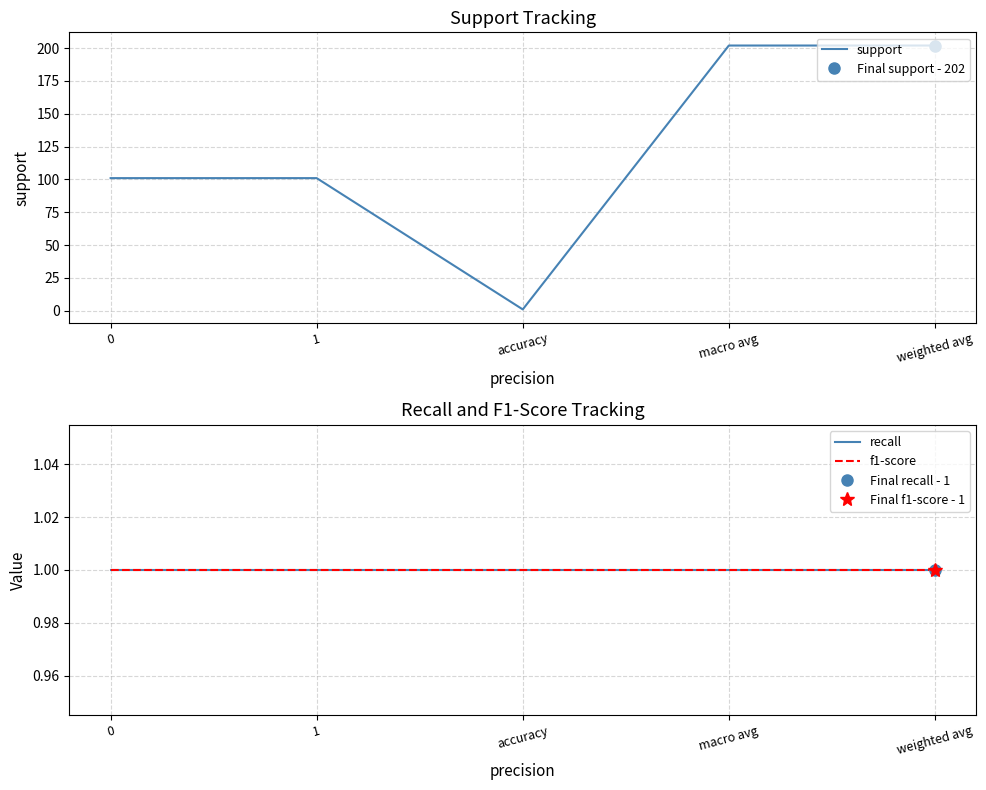

The value of f1-score at weighted avg is 1. True or false?

False